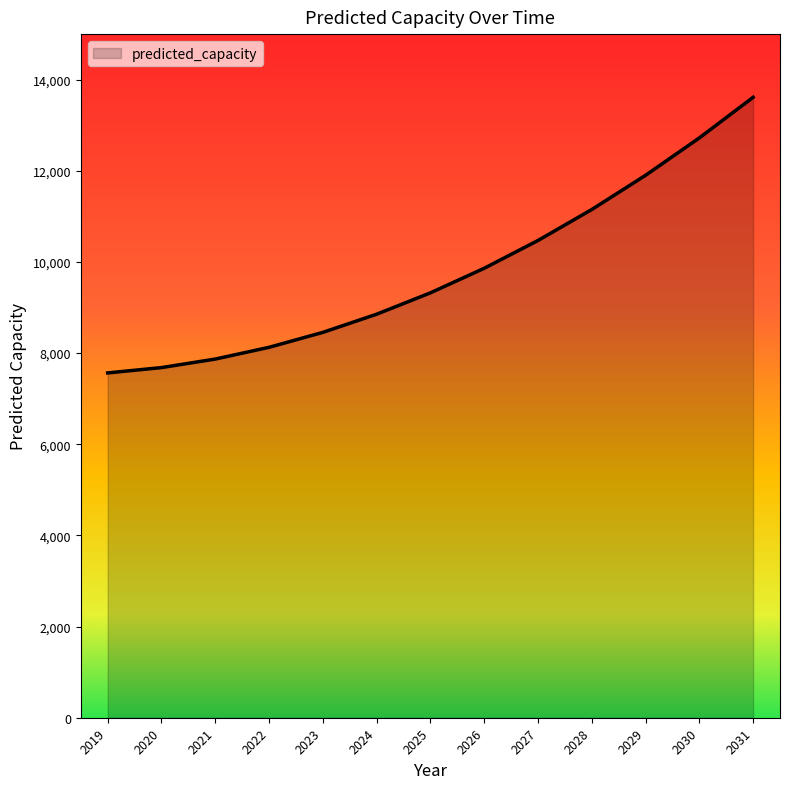

How many lines are shown in the chart?

1